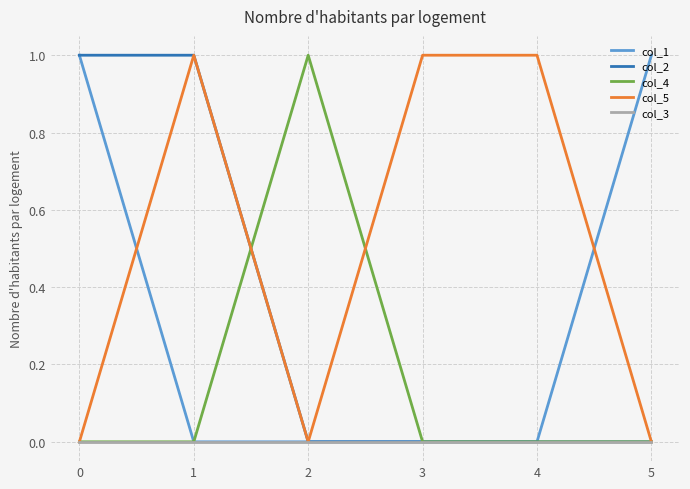

The col_3 series shows 0 at 3. True or false?

True